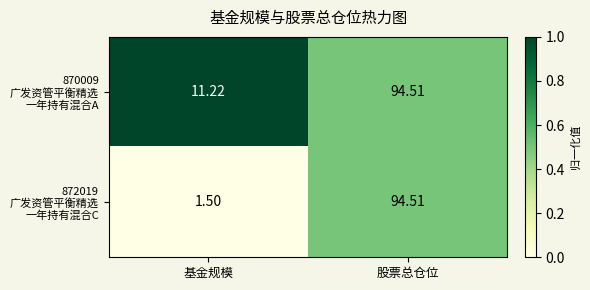

At which category does the chart reach its peak across all series?

股票总仓位